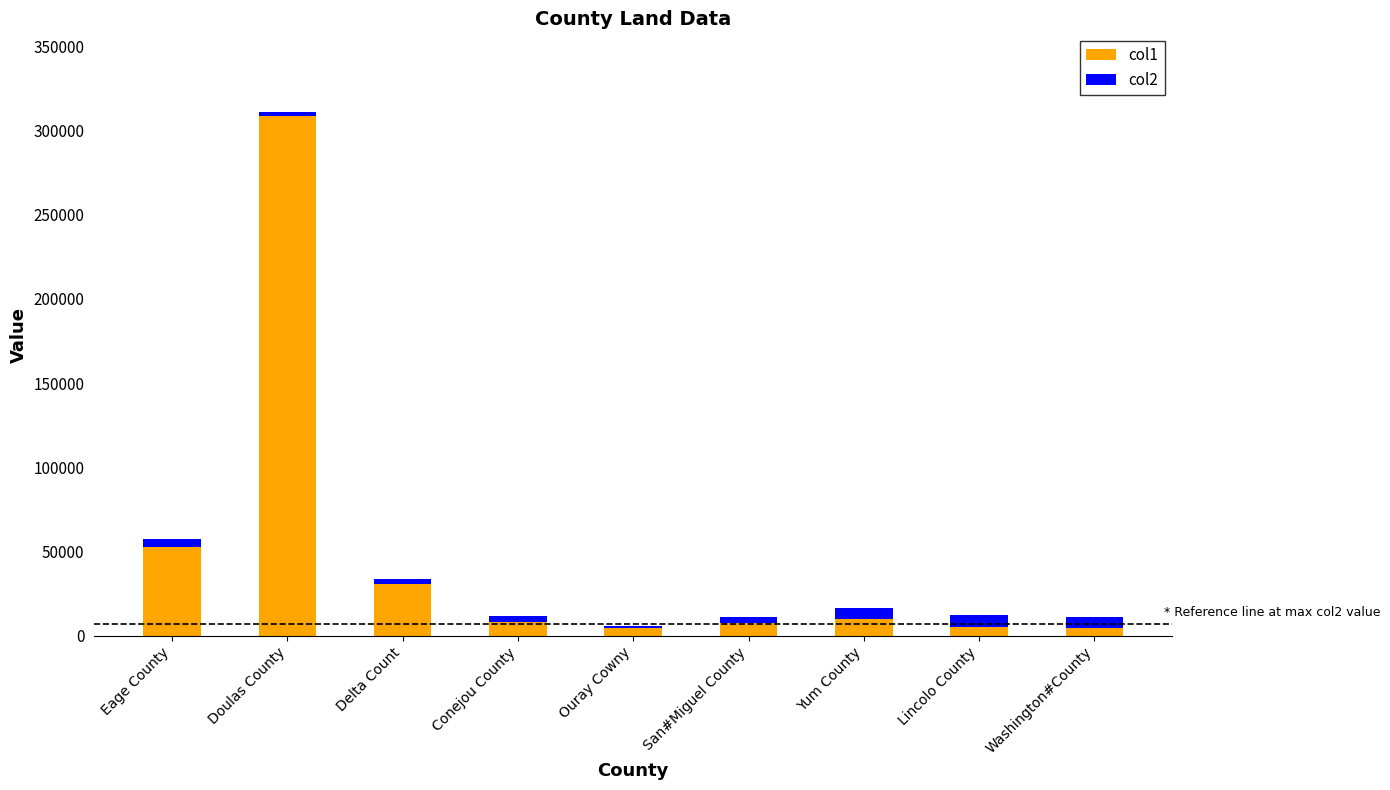

True or false: col1 has a value of 10232.2 at Yum County.

True